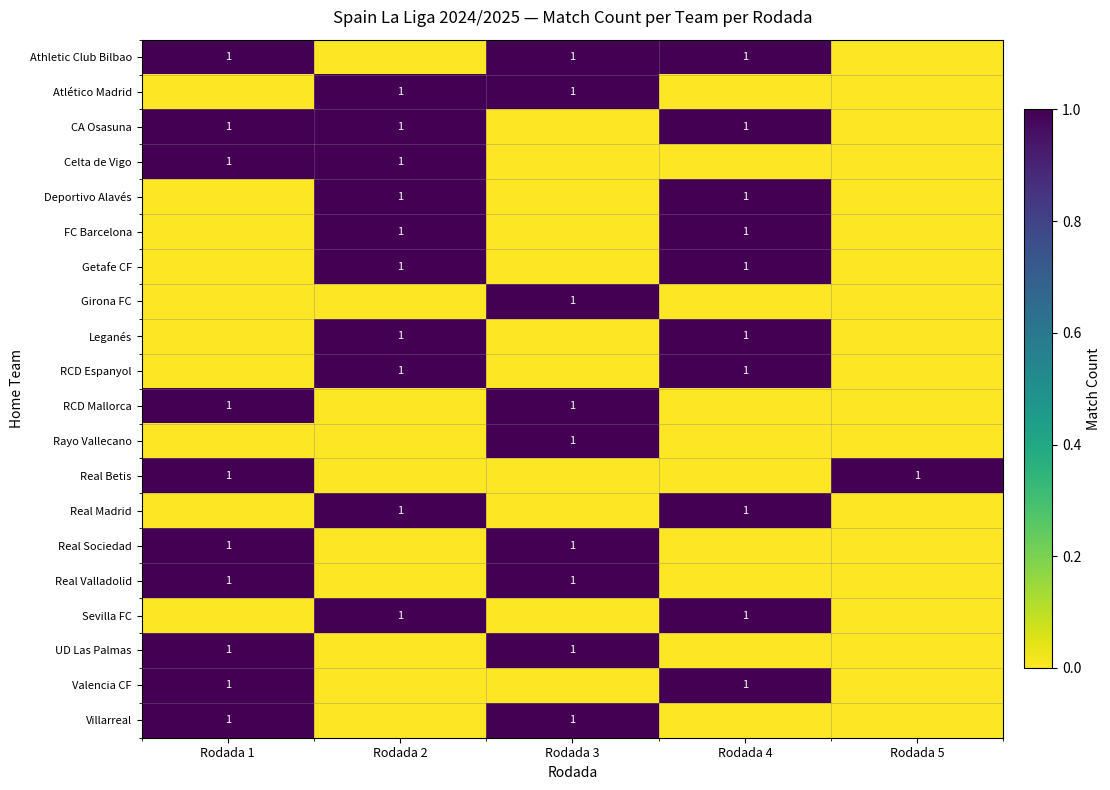

Is it true that Leganés equals 1 at Rodada 2?

True